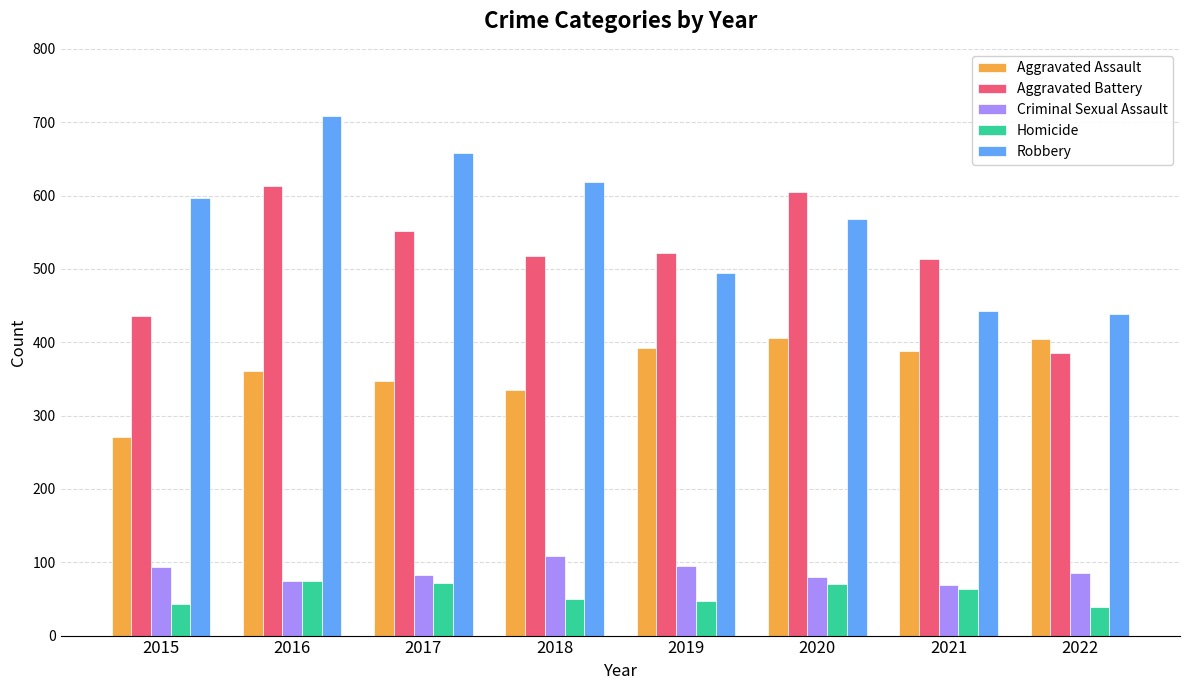

What value does the Aggravated Assault series have at 2019?

392